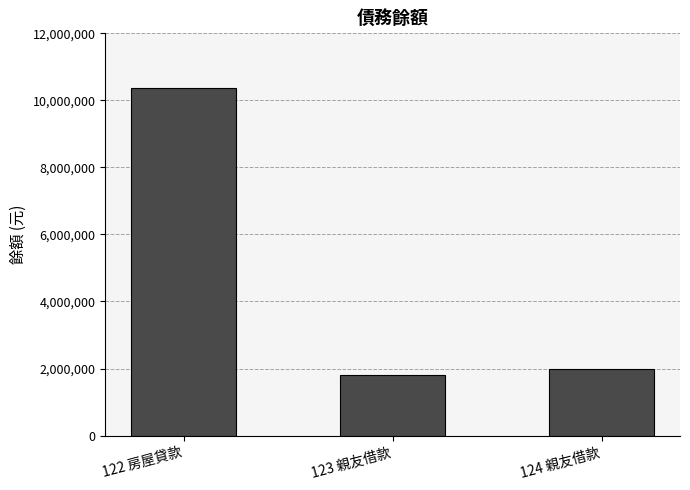

List the labels in order of value, largest first.

122 房屋貸款, 124 親友借款, 123 親友借款